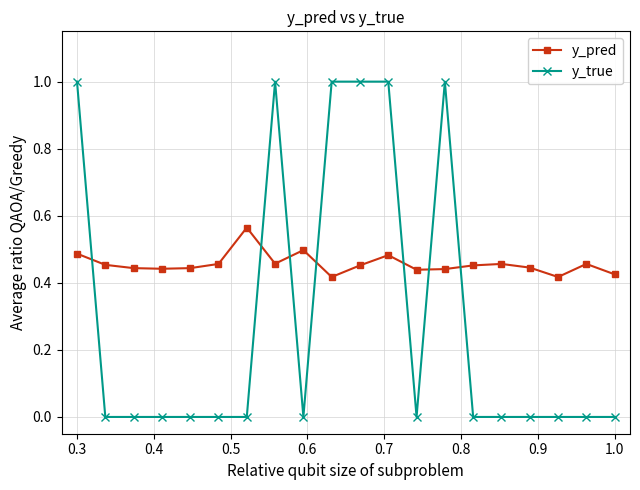

What is the average value of the y_true series?

0.3